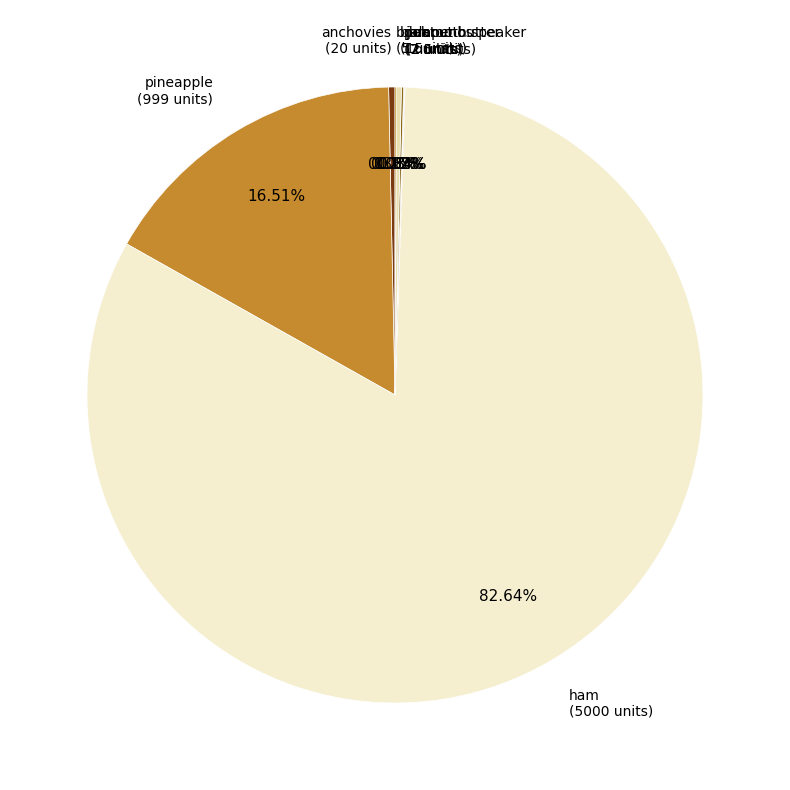

To the nearest percent, what is the average slice percentage?

12%